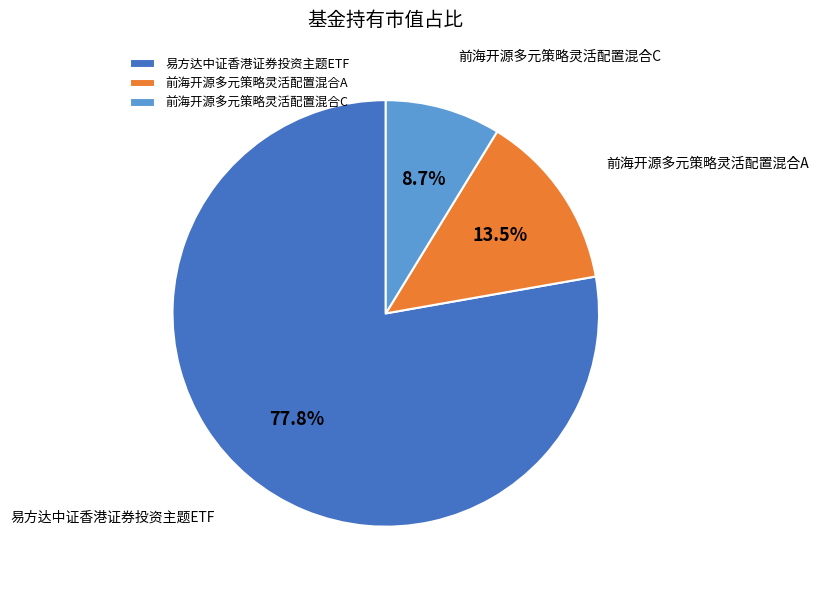

Which slice is the smallest?

前海开源多元策略灵活配置混合C